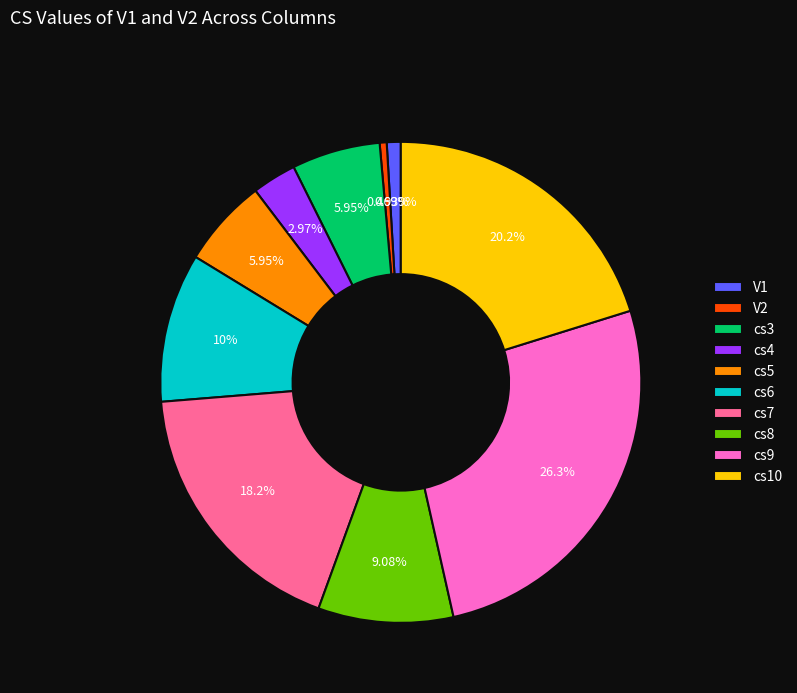

To the nearest percent, what is the average slice percentage?

10%